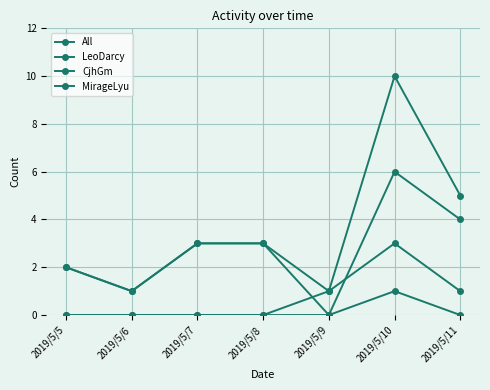

How many data points does each series have?

7